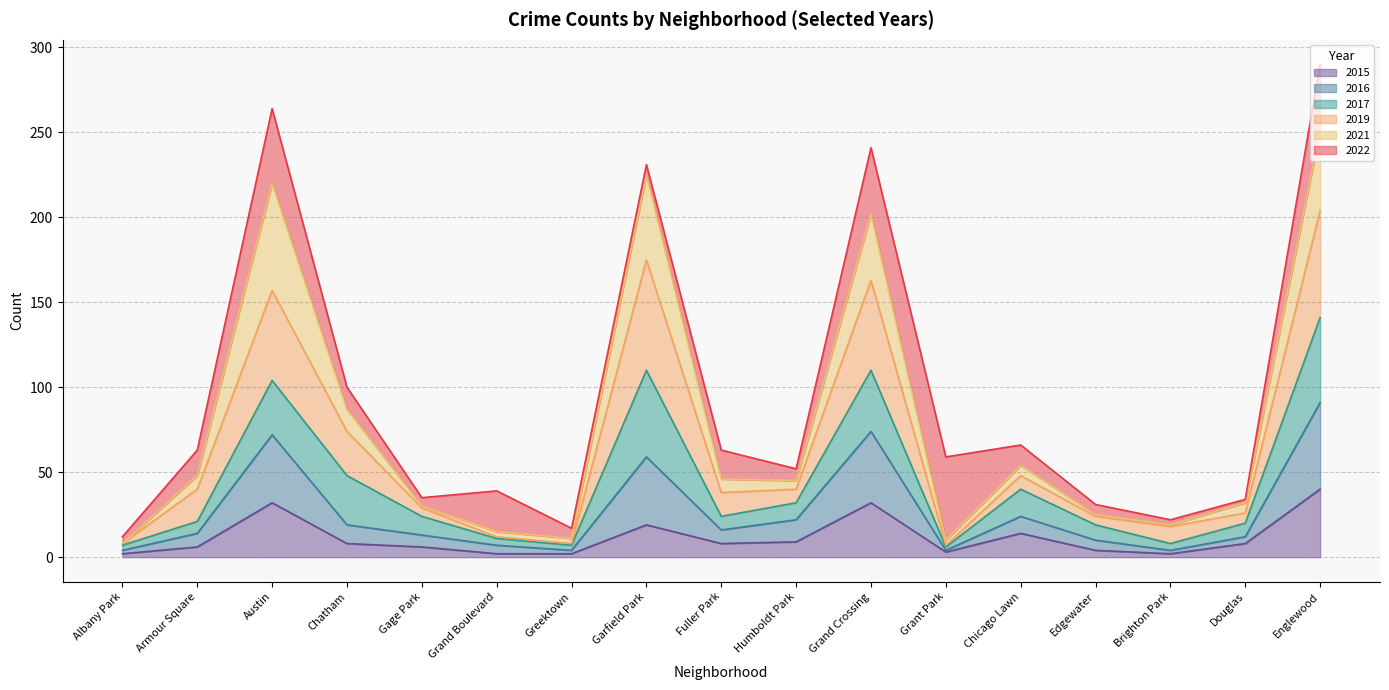

What is the total value across all series at Grand Boulevard?

39